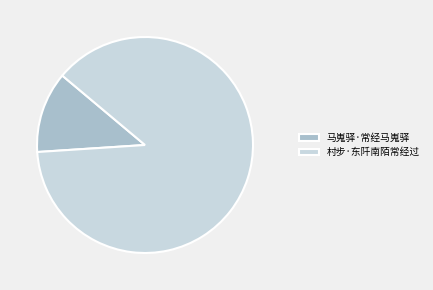

What is the largest slice in the pie chart?

村步·东阡南陌常经过